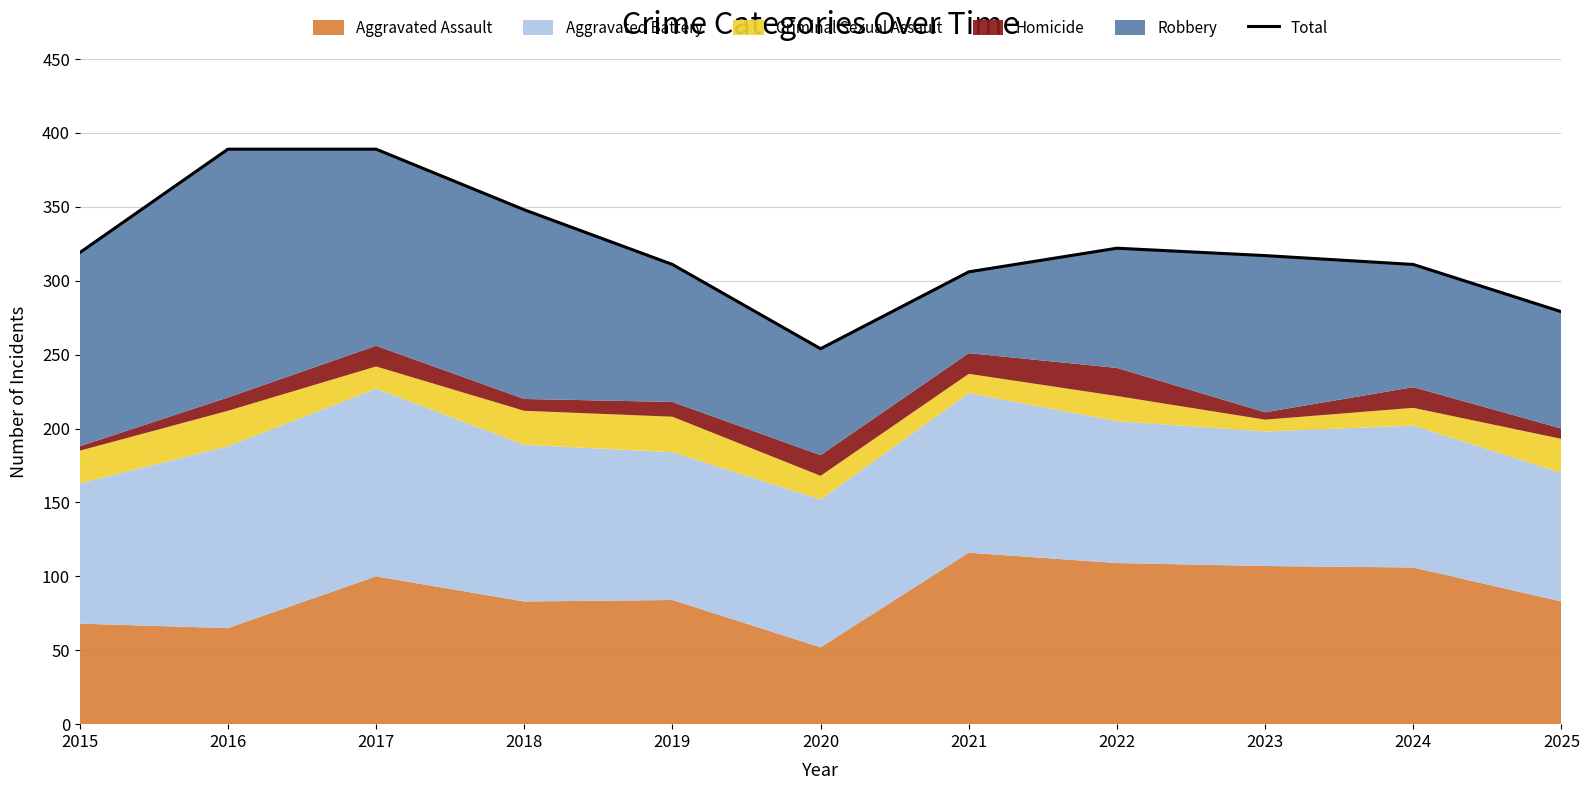

List the labels in order of value, smallest first.

2020, 2025, 2021, 2019, 2024, 2023, 2015, 2022, 2018, 2016, 2017